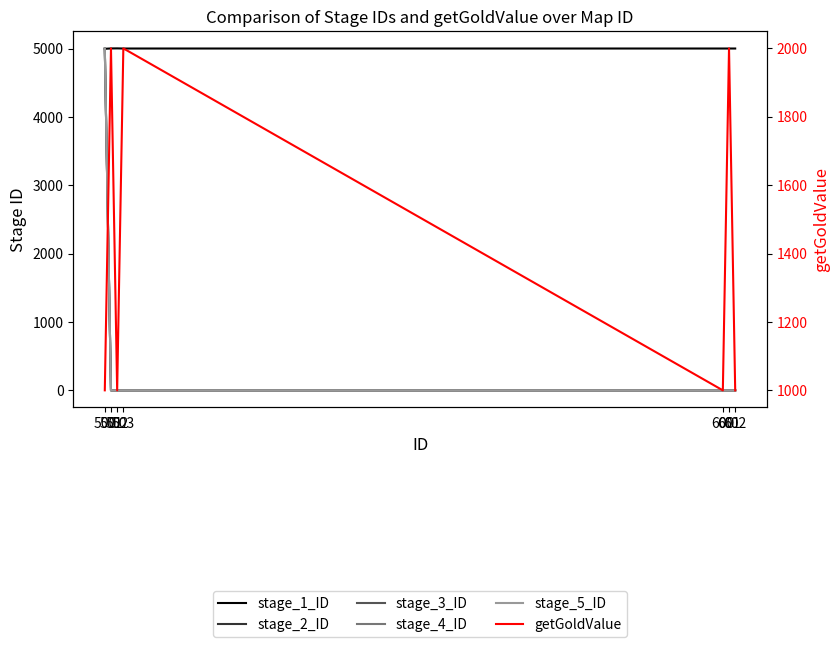

How many interior local peaks does the getGoldValue series have?

3